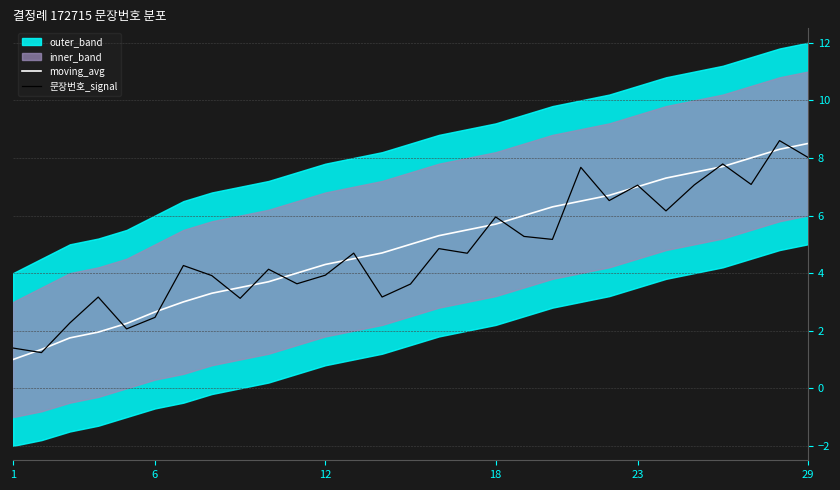

True or false: 문장번호_signal has a value of 9.3 at 23.

False